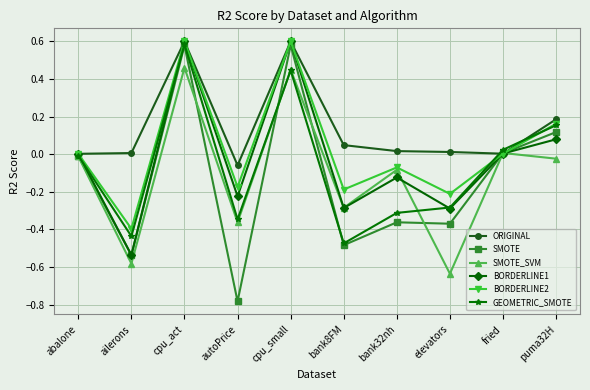

What is the label of the 10th point from the left?

puma32H